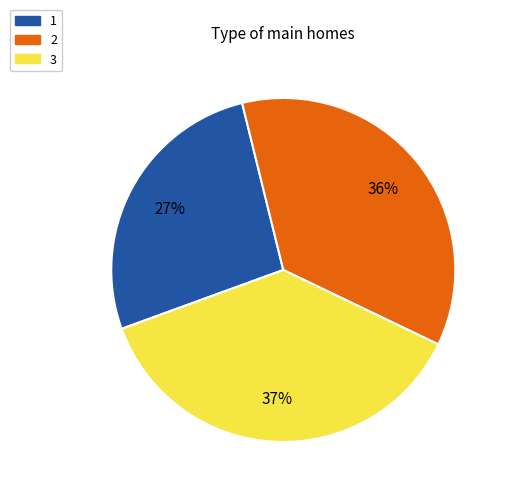

Does any single category account for the majority?

No